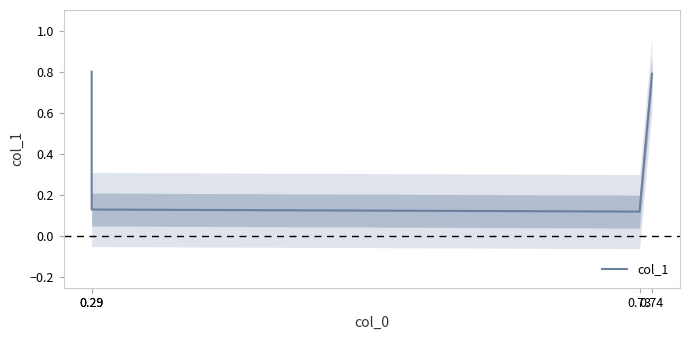

Reading left to right, extract all data points from this chart.

0.29=0.8	0.29=0.1	0.73=0.1	0.74=0.8